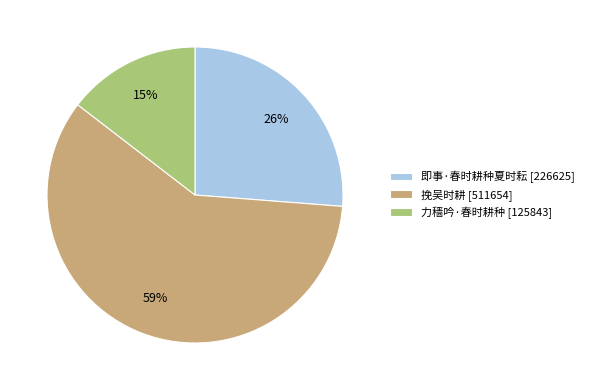

Which slice is the smallest?

力穑吟·春时耕种